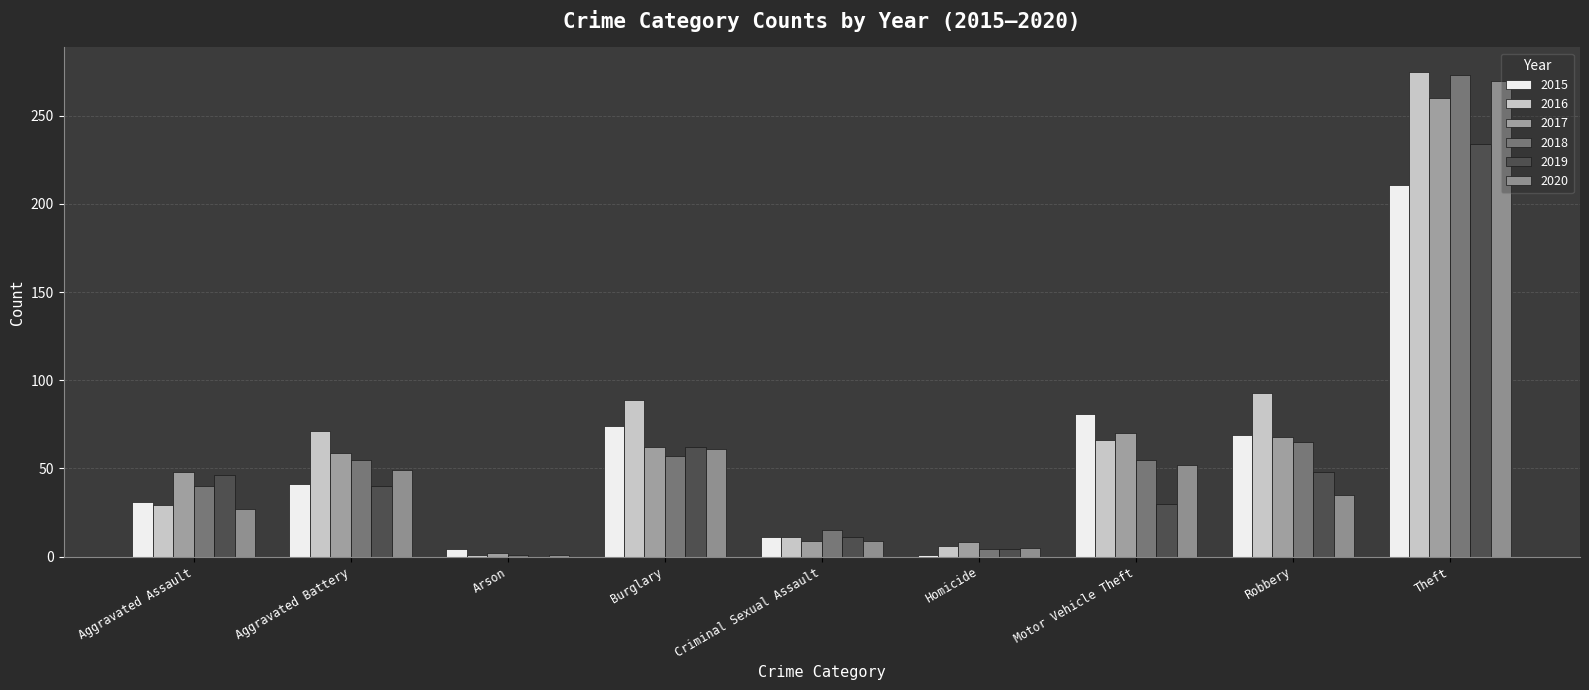

Which series has the widest spread of values?

2016